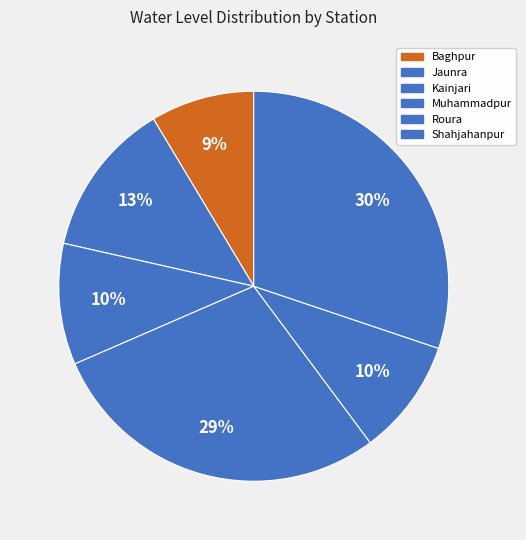

The Shahjahanpur slice represents 30% of the pie. True or false?

True